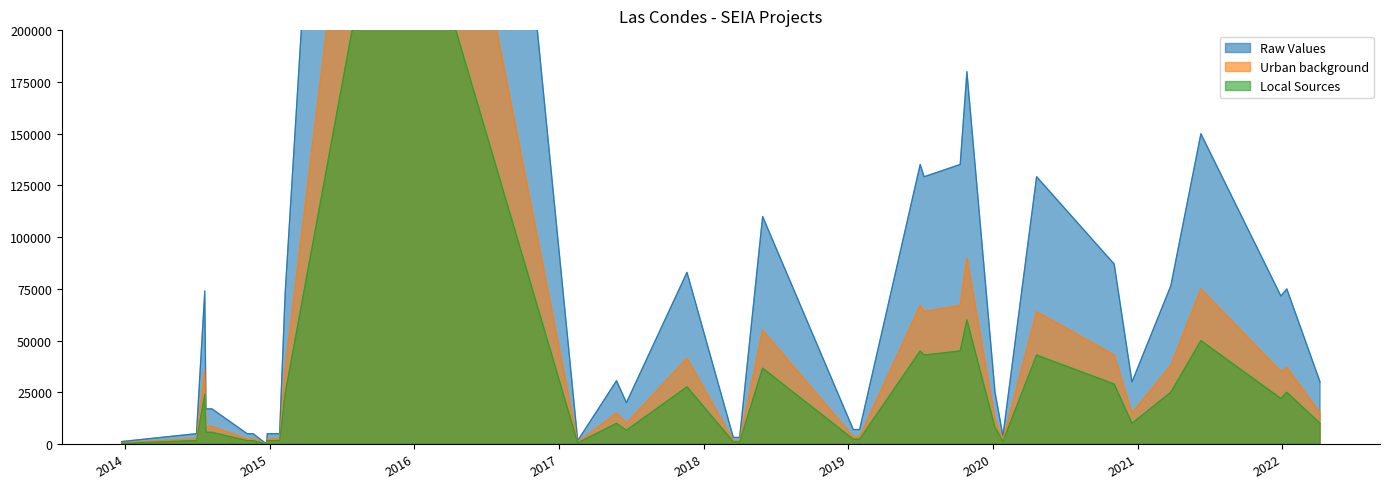

Rank the series by their maximum value, from highest to lowest.

Raw Values, Urban background, Local Sources